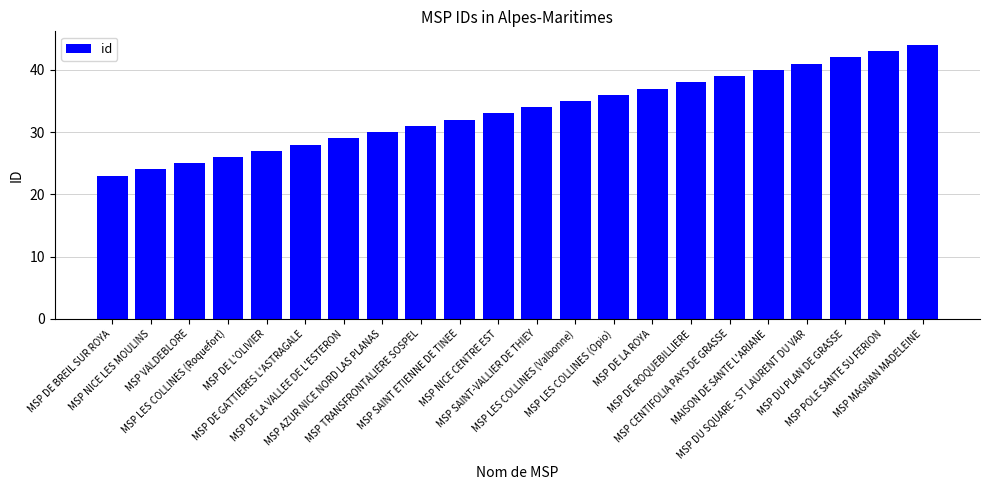

List the labels in order of value, largest first.

MSP MAGNAN MADELEINE, MSP POLE SANTE SU FERION, MSP DU PLAN DE GRASSE, MSP DU SQUARE - ST LAURENT DU VAR, MAISON DE SANTE L'ARIANE, MSP CENTIFOLIA PAYS DE GRASSE, MSP DE ROQUEBILLIERE, MSP DE LA ROYA, MSP LES COLLINES (Opio), MSP LES COLLINES (Valbonne), MSP SAINT-VALLIER DE THIEY, MSP NICE CENTRE EST, MSP SAINT ETIENNE DE TINEE, MSP TRANSFRONTALIERE SOSPEL, MSP AZUR NICE NORD LAS PLANAS, MSP DE LA VALLEE DE L'ESTERON, MSP DE GATTIERES L'ASTRAGALE, MSP DE L'OLIVIER, MSP LES COLLINES (Roquefort), MSP VALDEBLORE, MSP NICE LES MOULINS, MSP DE BREIL SUR ROYA